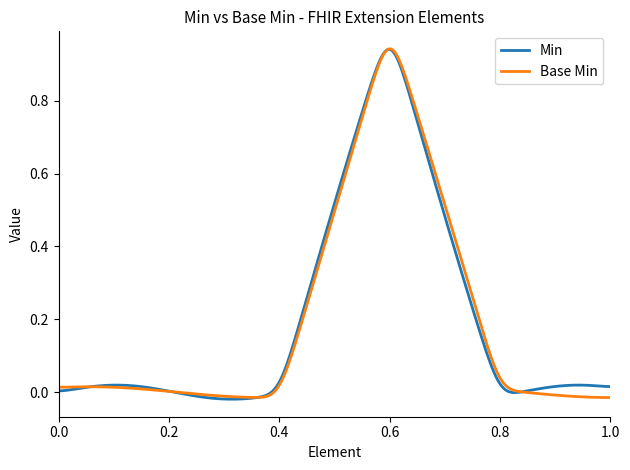

Reading left to right, what are all the values shown in this chart?

Min: 0	0	0	1	0	0
Base Min: 0	0	0	1	0	0